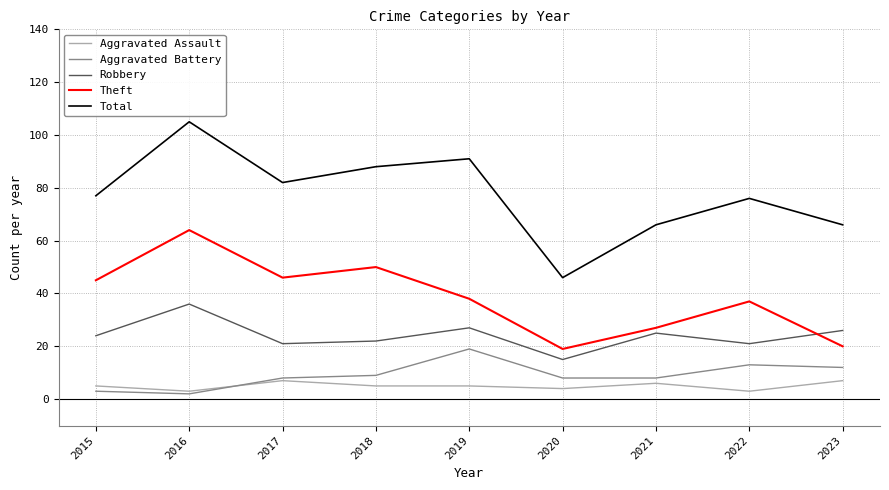

The value of Robbery at 2017 is 6. True or false?

False